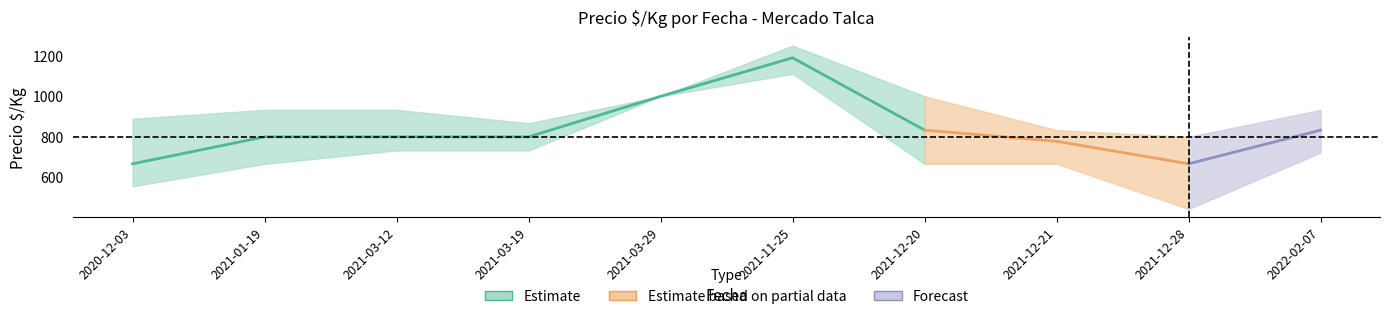

What is the difference between the maximum and minimum values in the Precio_min_avg series?

667